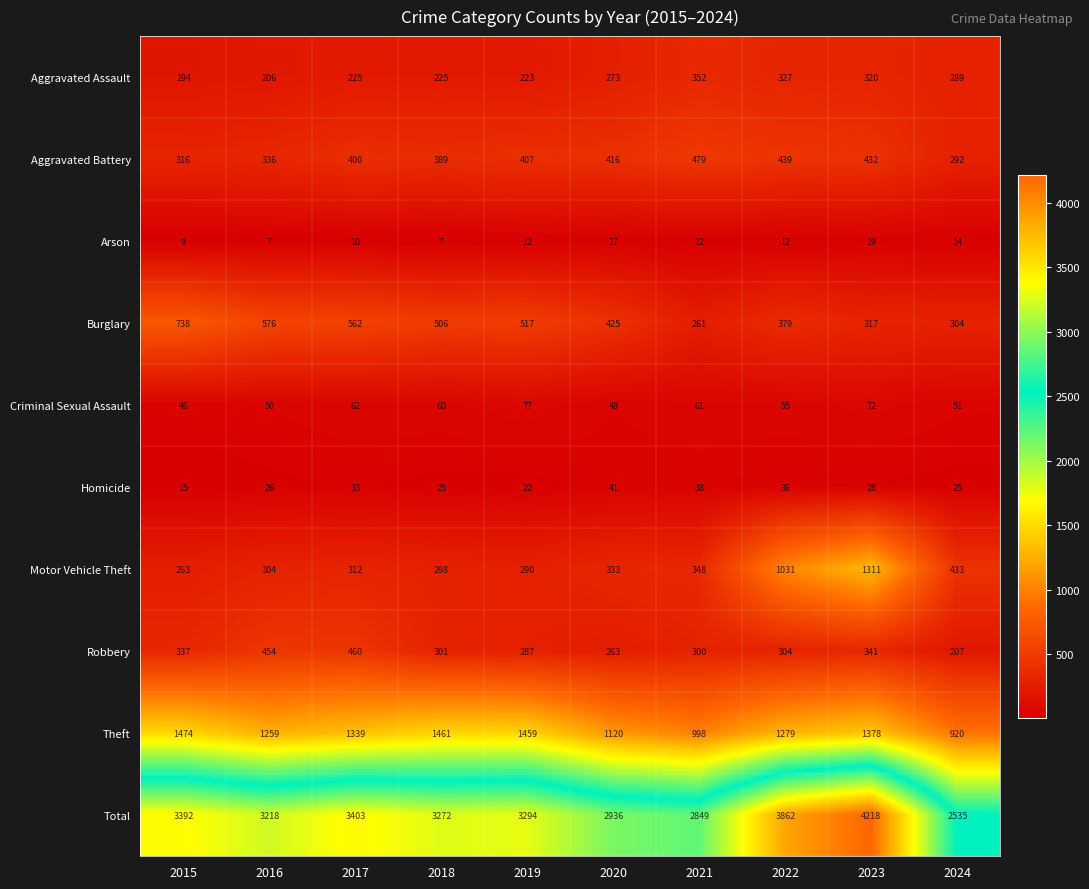

What is the average value of the Criminal Sexual Assault series?

58